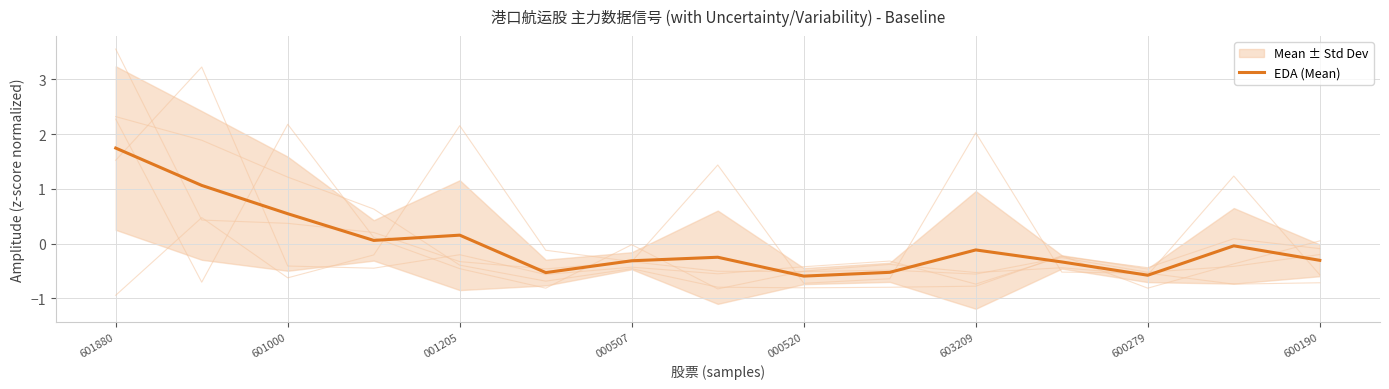

What is the lowest value of the EDA (Mean) series?

-0.6